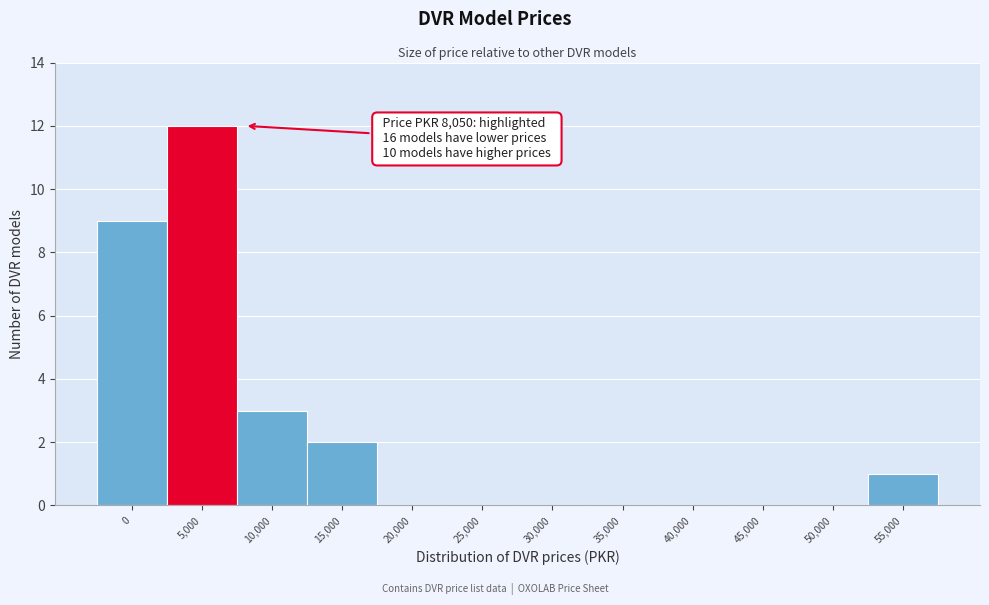

Reading left to right, transcribe all the data shown in this chart.

0=9	5,000=12	10,000=3	15,000=2	20,000=0	25,000=0	30,000=0	35,000=0	40,000=0	45,000=0	50,000=0	55,000=1